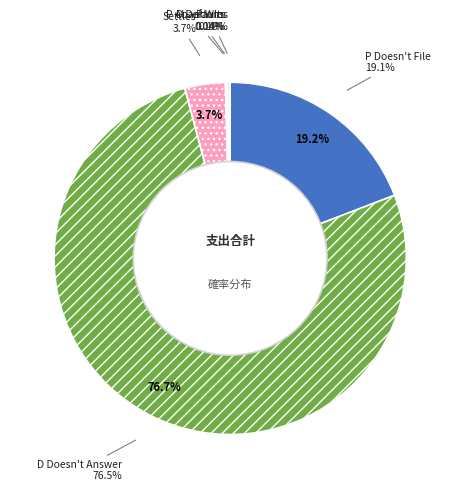

What percentage is the P Doesn't File slice, to the nearest percent?

19%